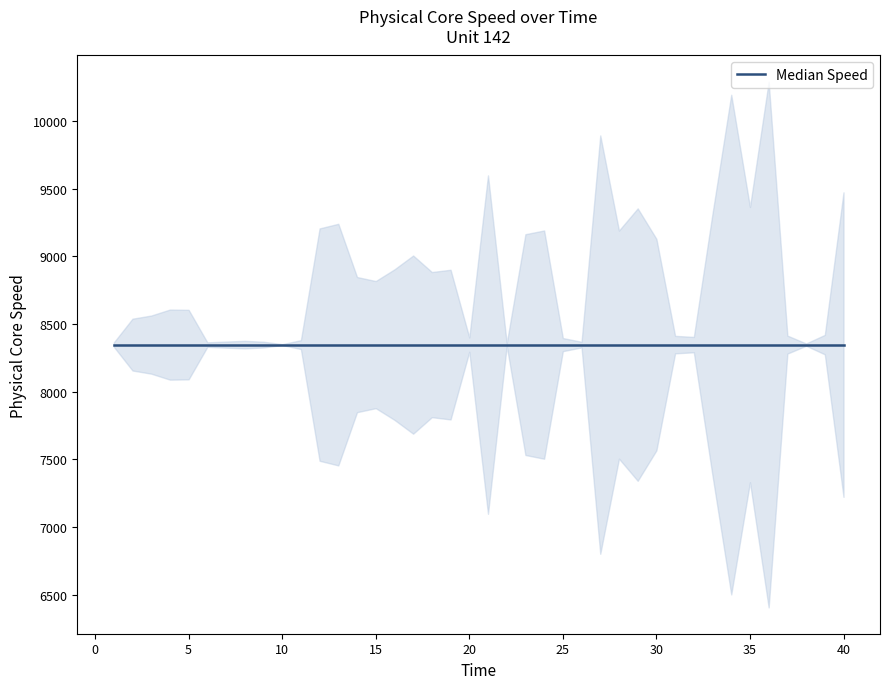

The value at 5 is 3426.0. True or false?

False